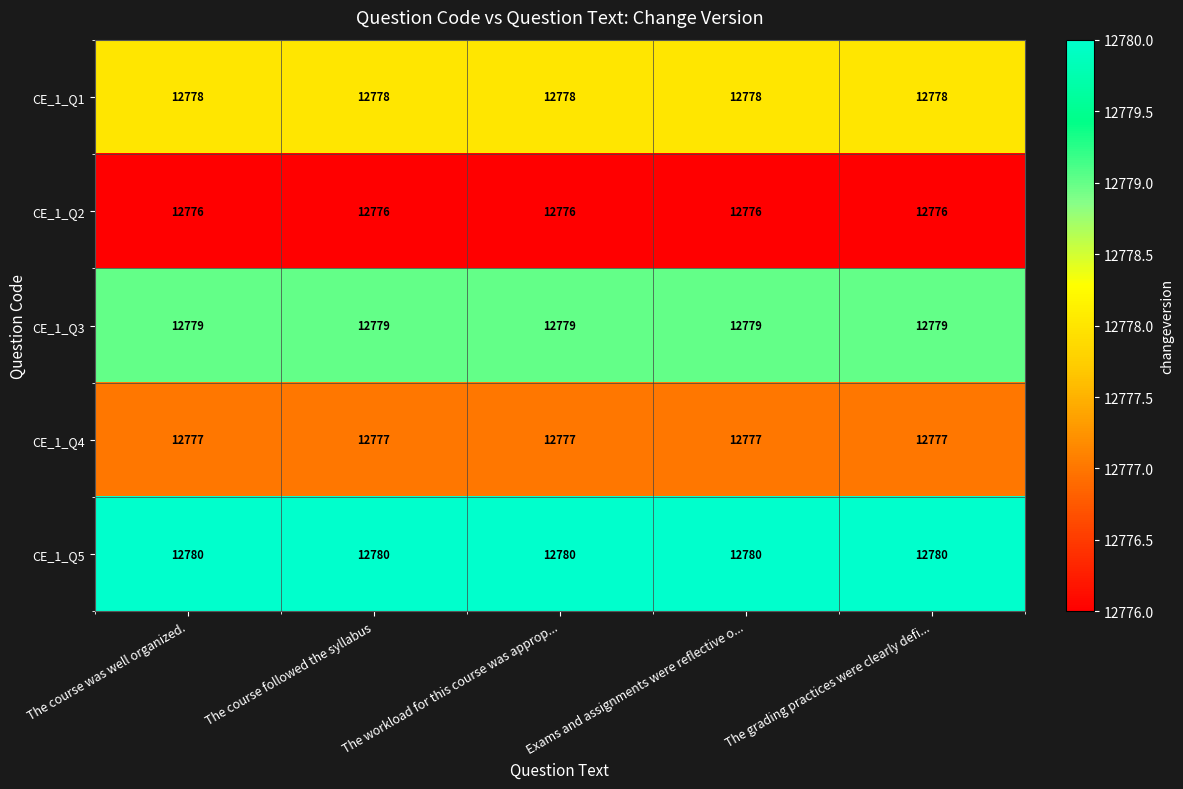

What is the difference between the highest and lowest values at The course followed the syllabus?

4